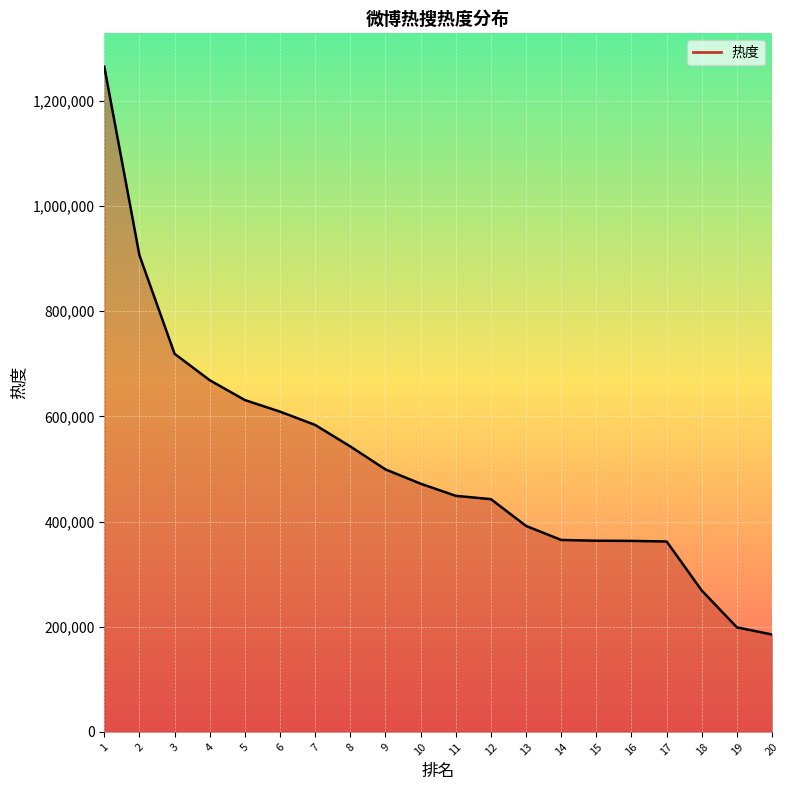

True or false: the data shows 95302 at 16.

False